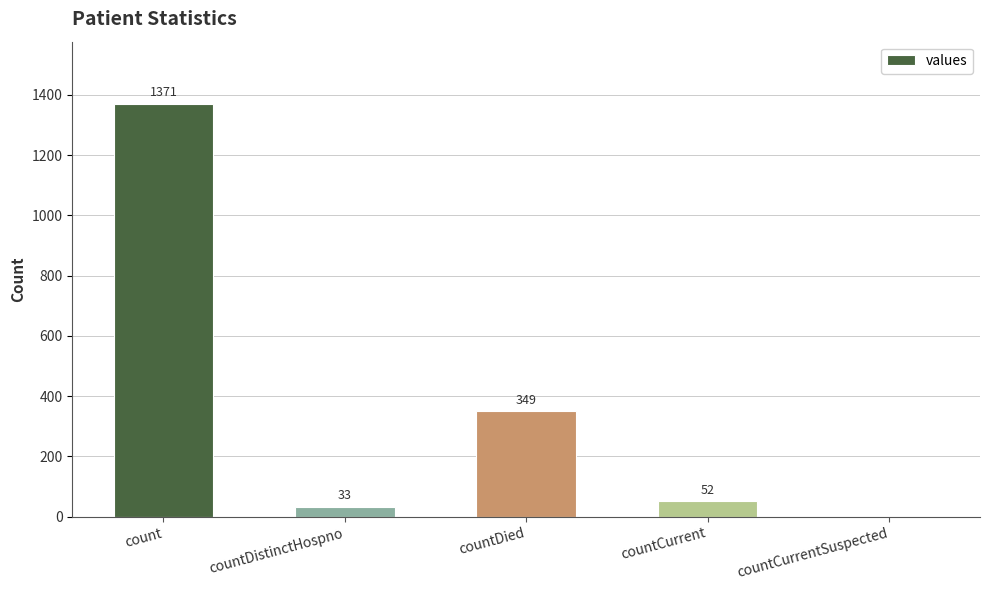

How many distinct data groups are displayed?

1